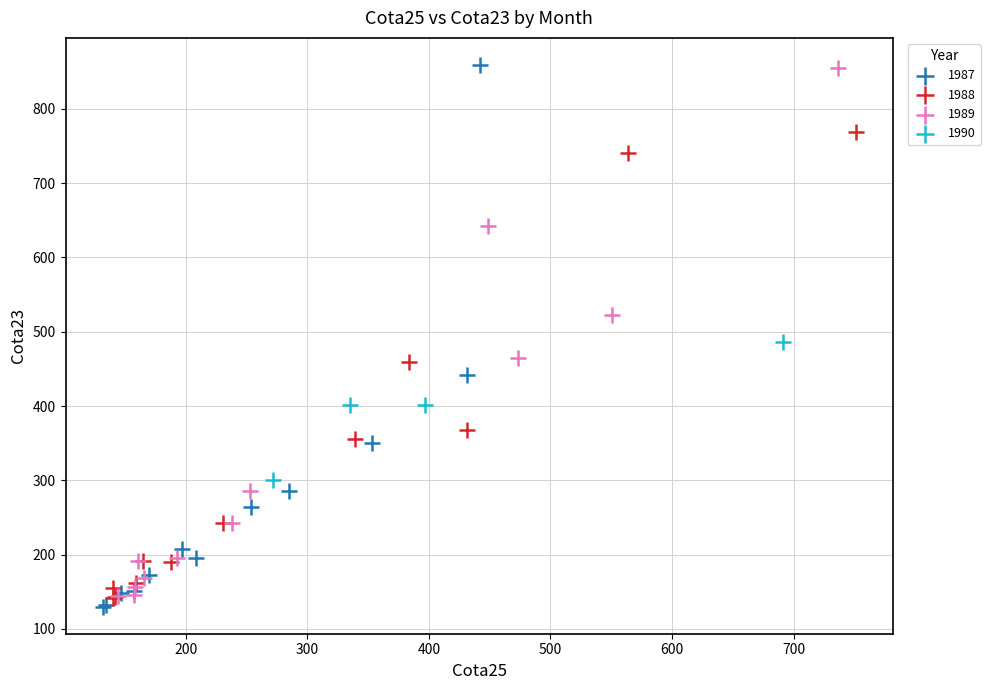

Which series has the widest spread of Y values?

1987